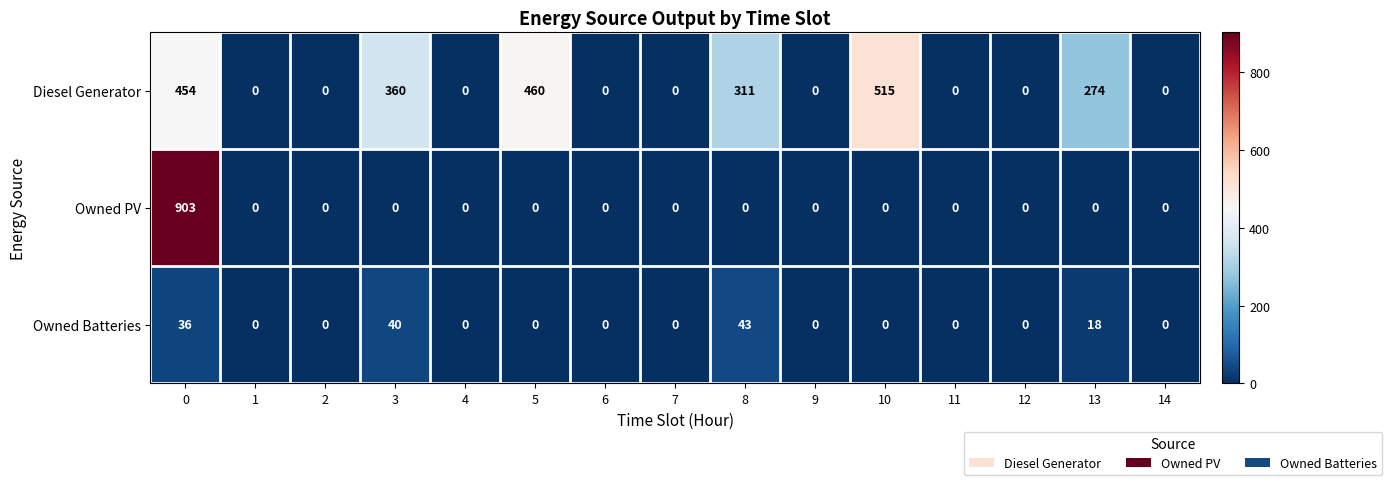

The value of Diesel Generator at 12 is 0. True or false?

True